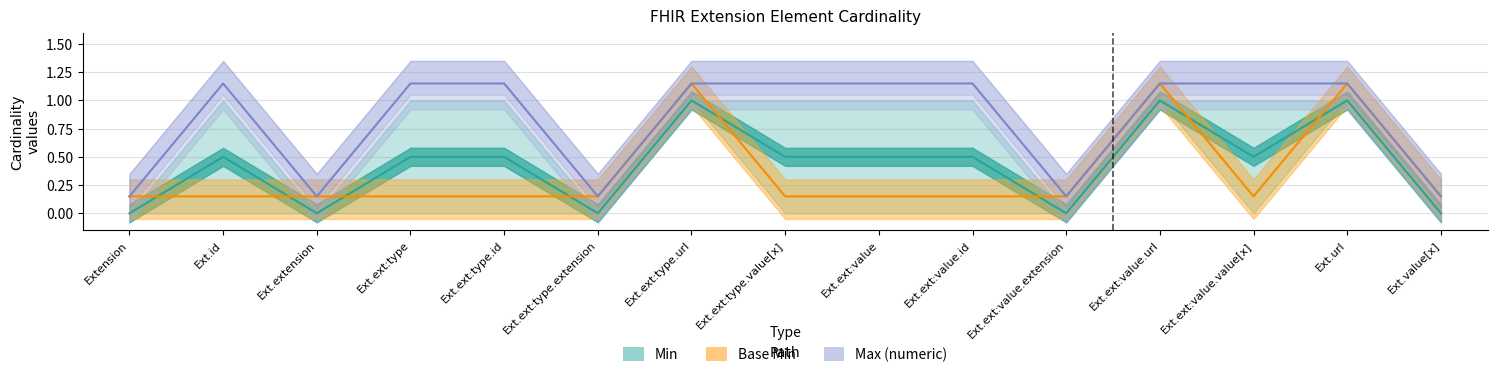

At how many categories does at least one series exceed 0?

15